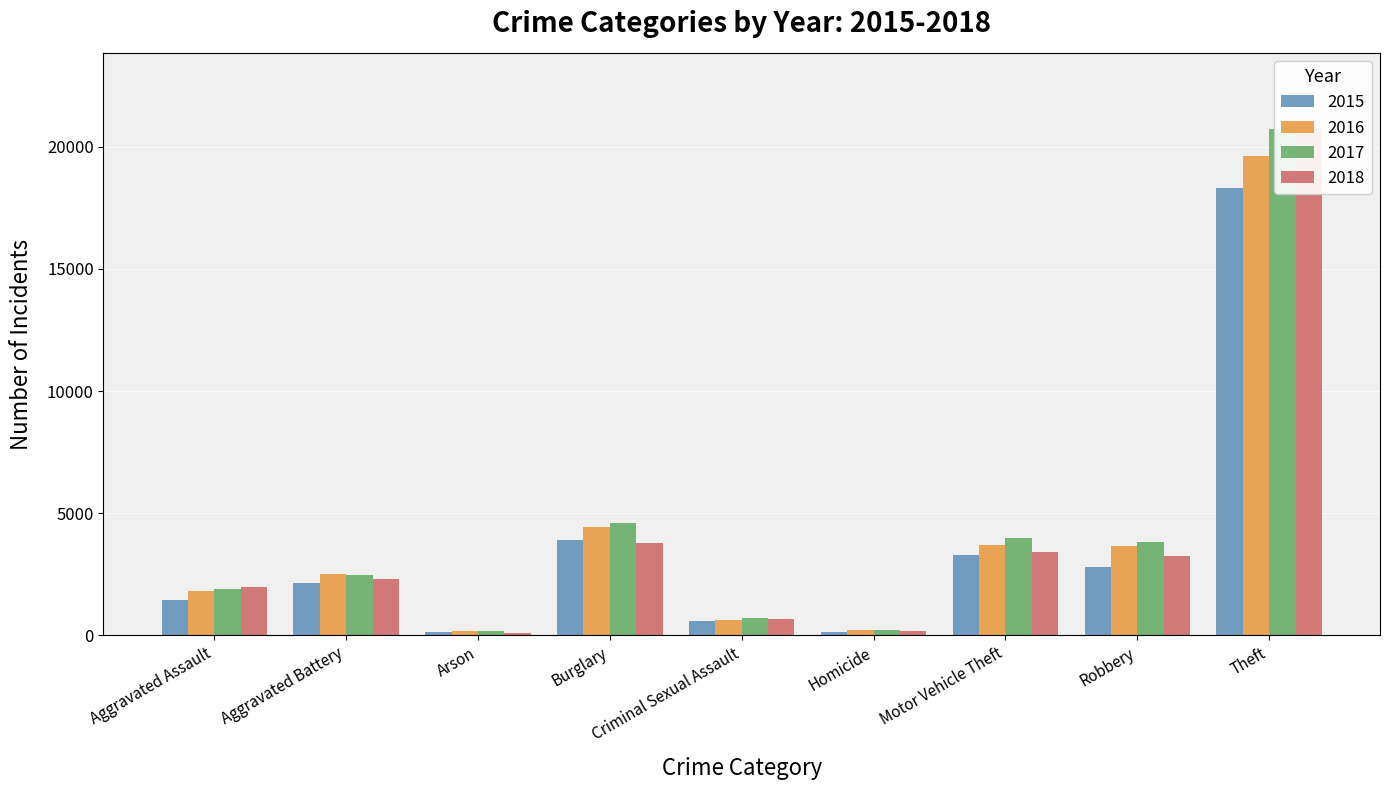

What is the total value across all series at Motor Vehicle Theft?

14396